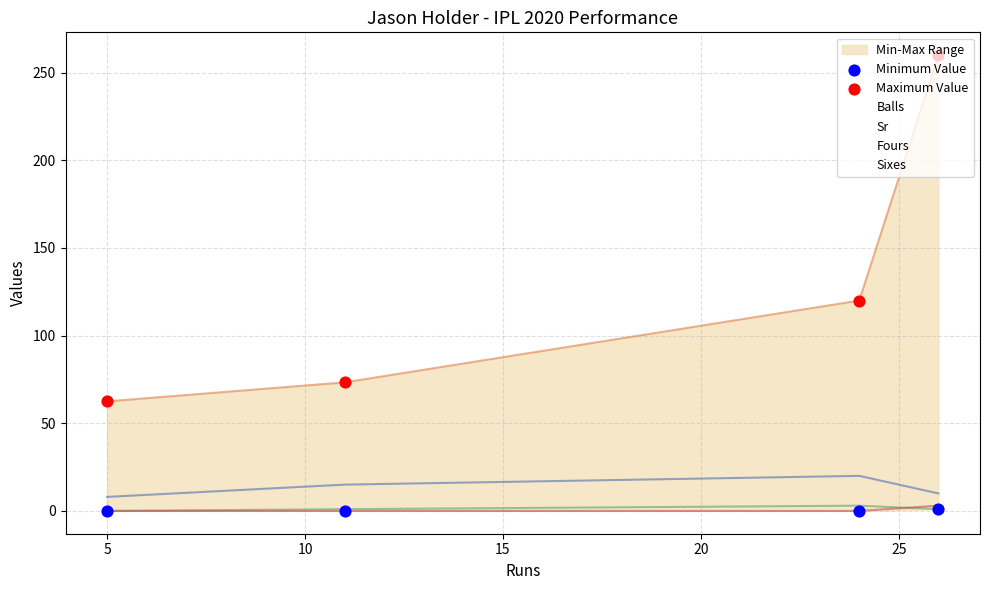

At how many categories does at least one series exceed 68?

3